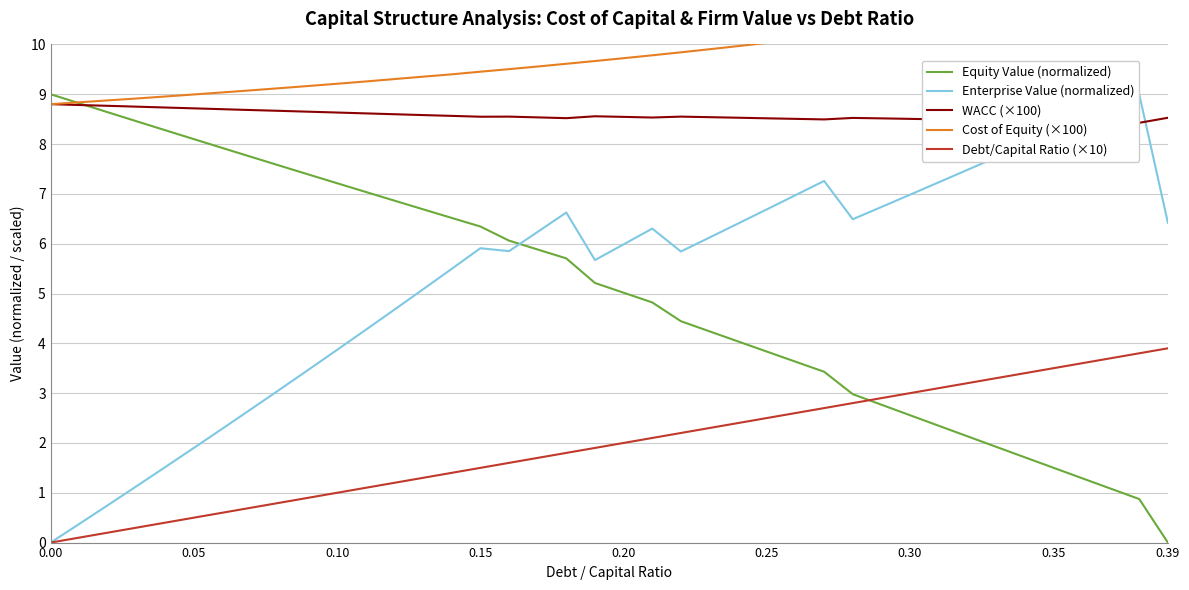

Which series has the largest total across all categories?

Cost of Equity (×100)